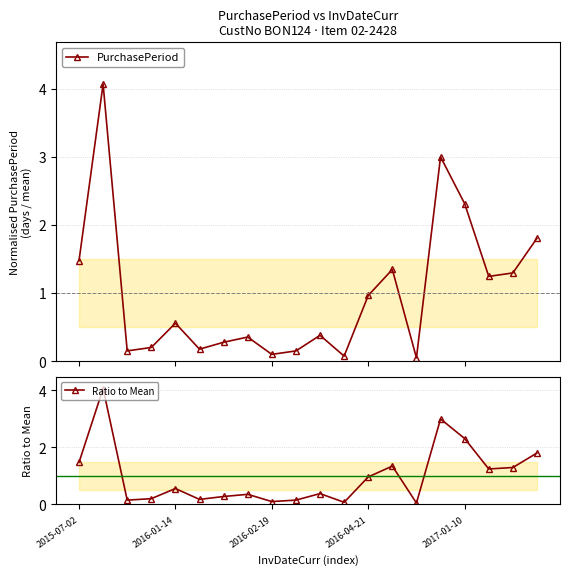

Does the chart have visible grid lines?

Yes